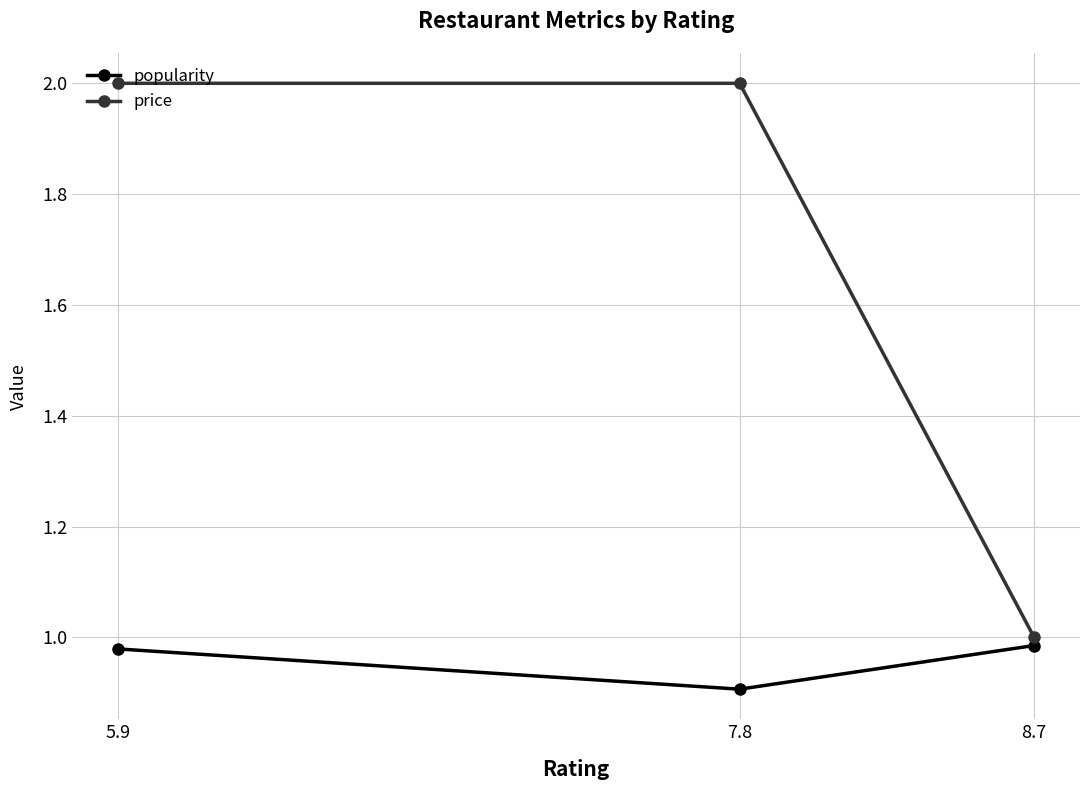

At 7.8, list the series in order from largest to smallest.

price, popularity